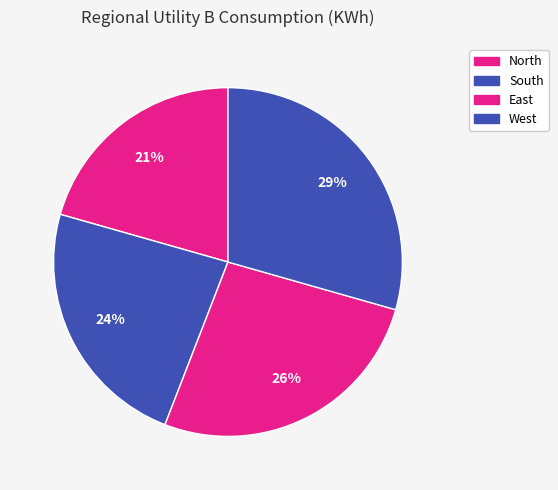

To the nearest percent, what is the average slice percentage?

25%